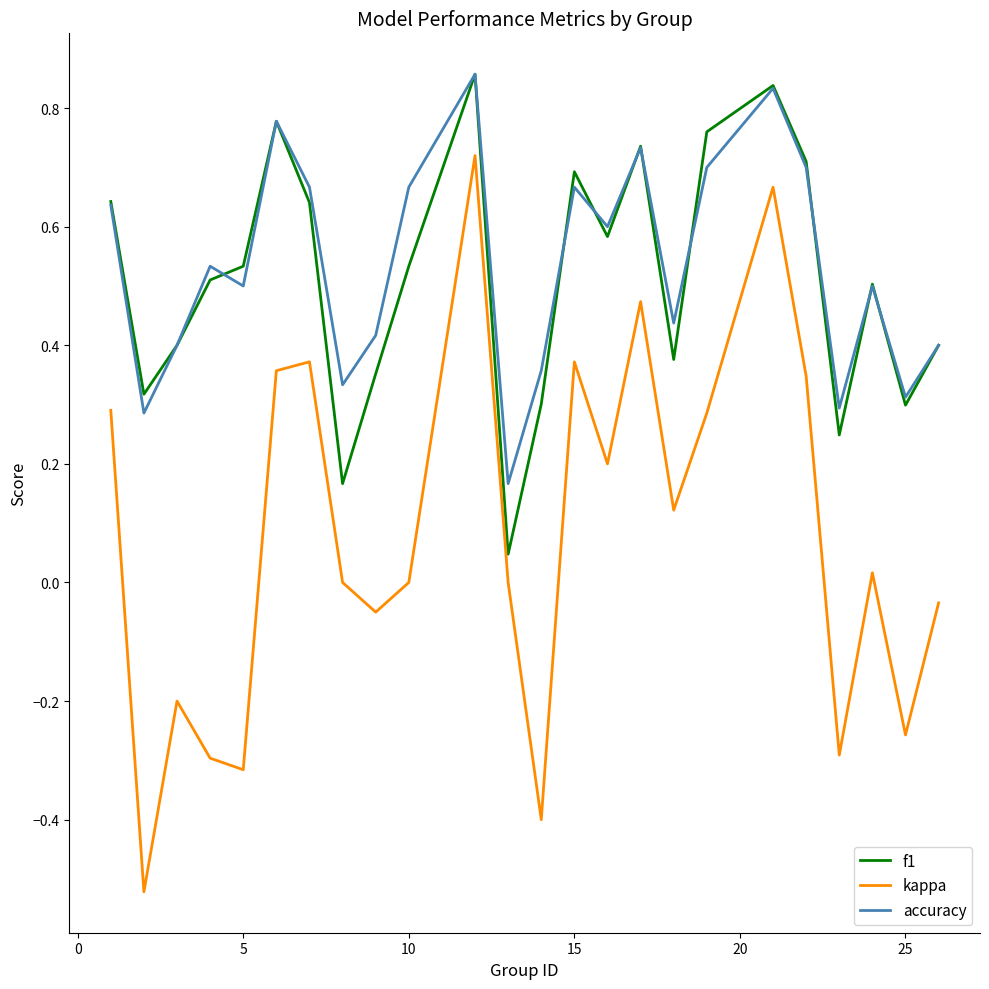

Which series has the widest spread of values?

kappa